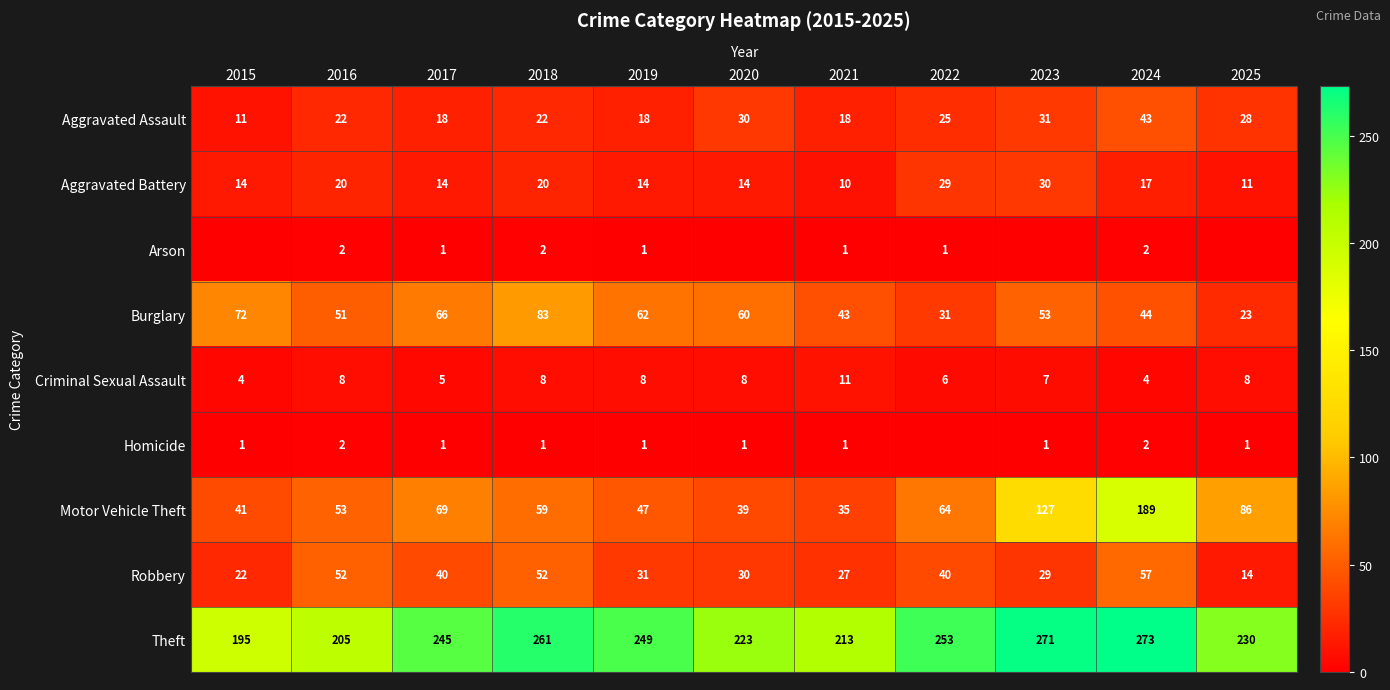

What is the minimum value for Burglary?

23